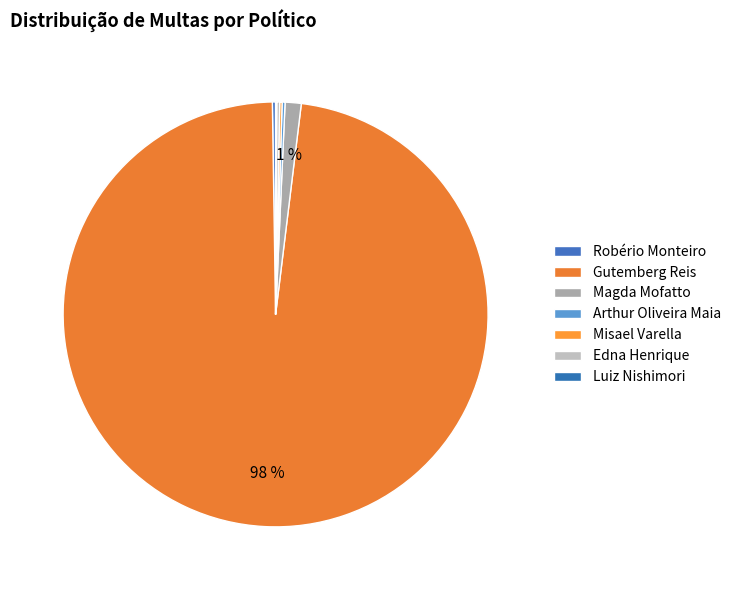

Does any single category account for the majority?

Yes